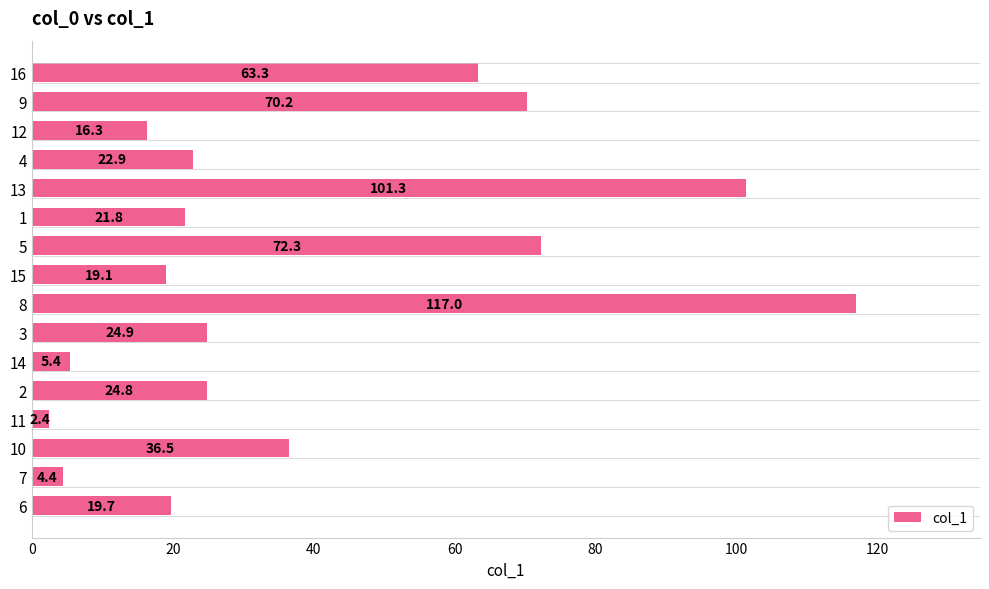

At which category does the chart reach its minimum across all series?

11